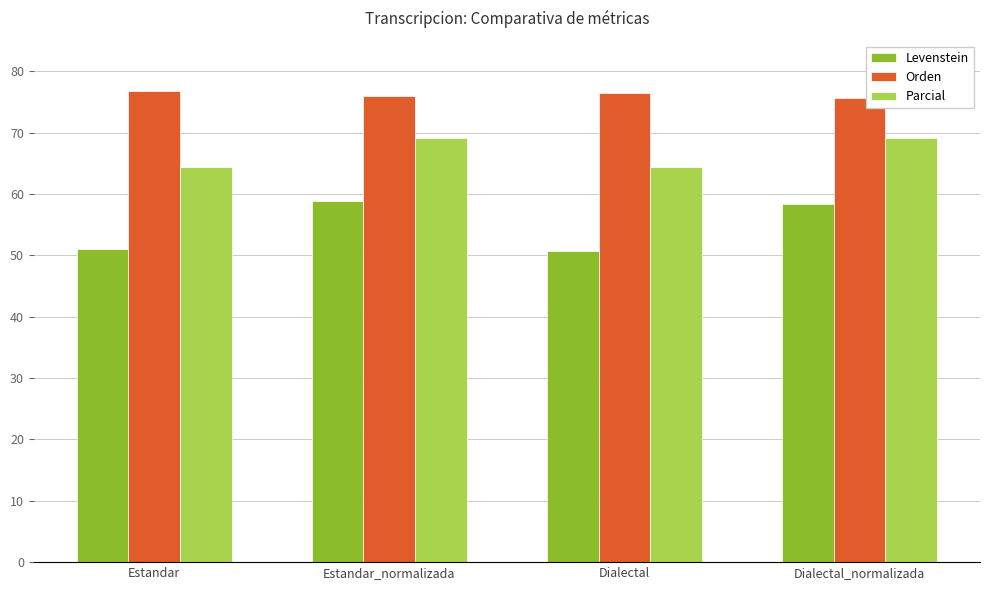

What is the total value across all series at Dialectal?

191.6